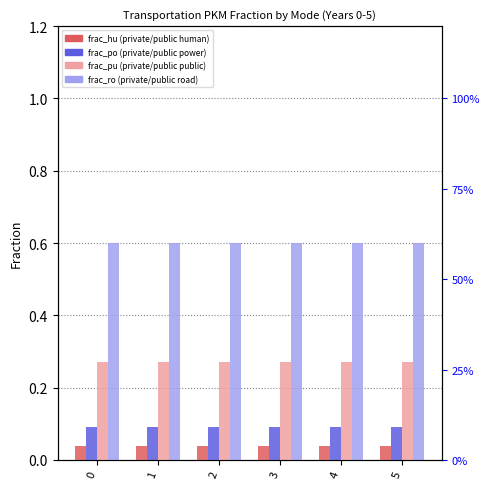

Which series changed the most between 0 and 2?

frac_hu